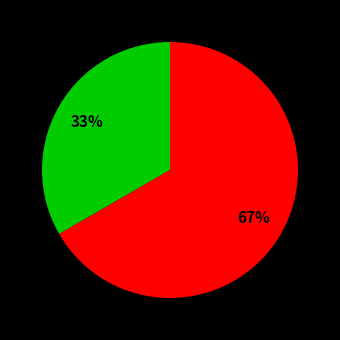

Is there a majority slice in this chart?

Yes